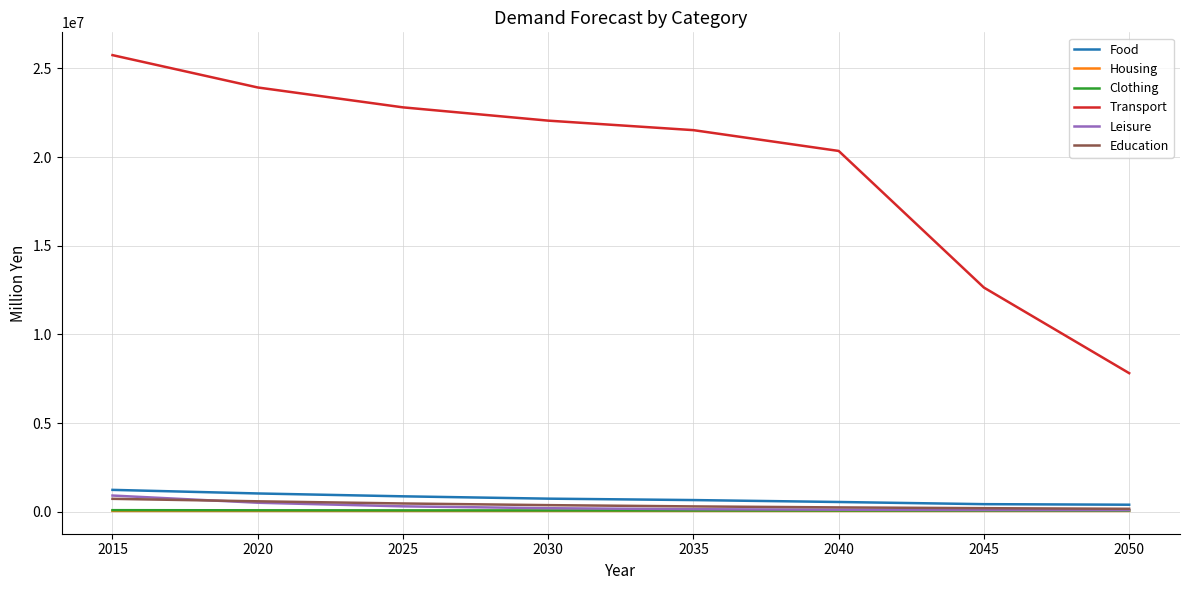

True or false: Leisure and Food intersect in this chart.

False